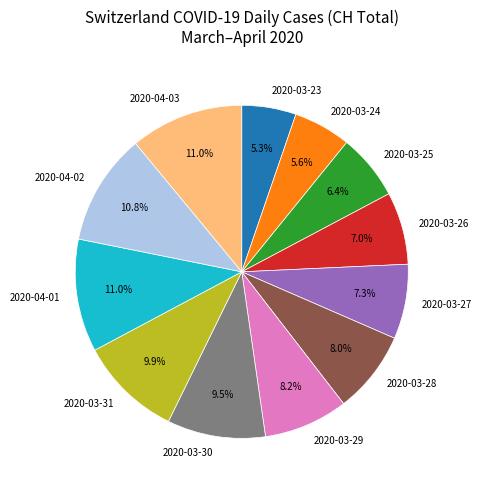

To the nearest percent, what percentage of the pie is 2020-03-27?

7%